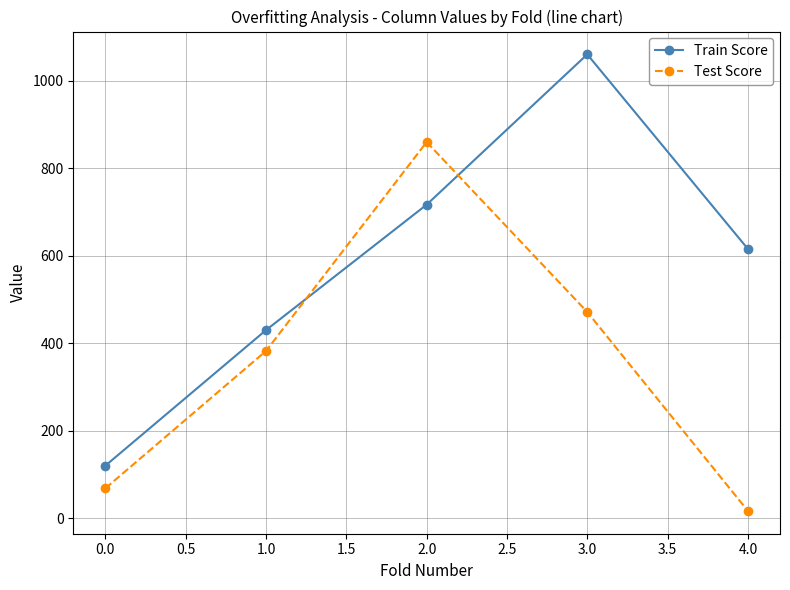

Which label corresponds to the largest value in the chart?

3.0